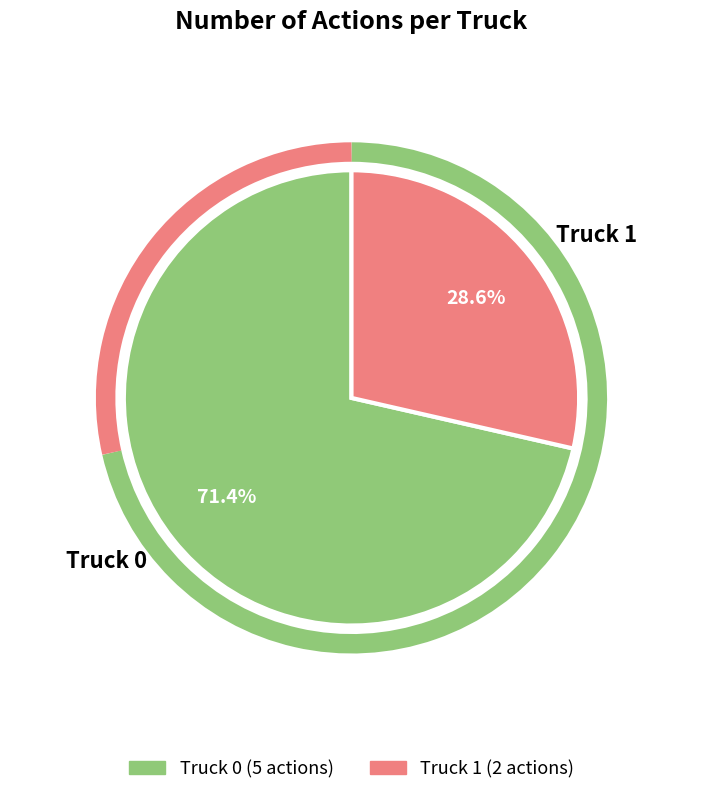

What is the majority slice?

Truck 0